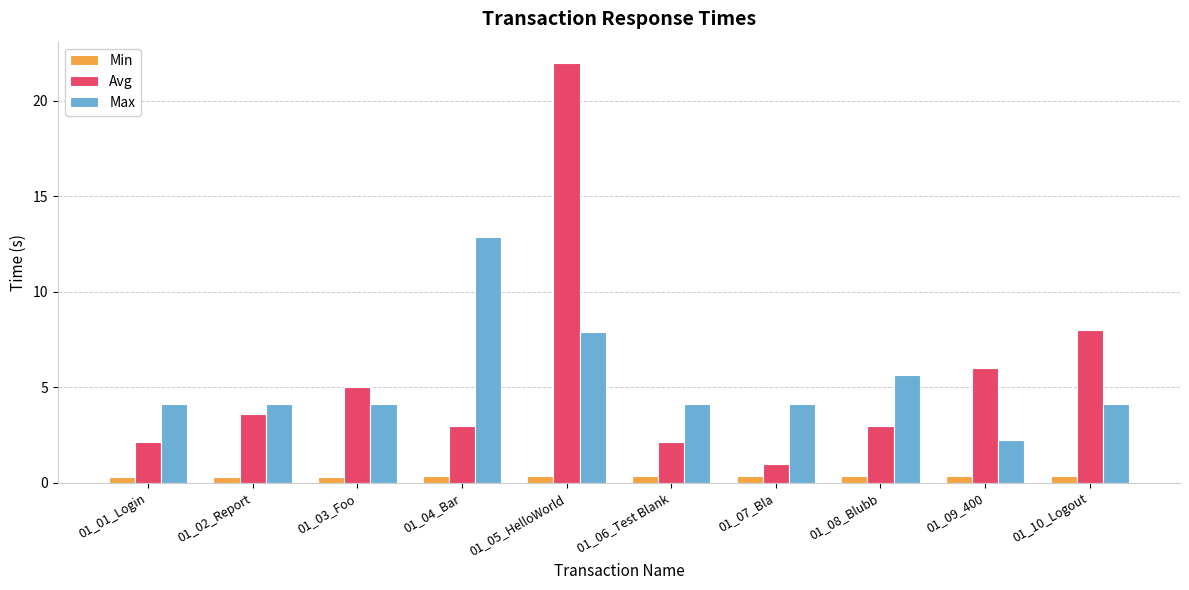

What is the difference between the highest and lowest values at 01_07_Bla?

3.8